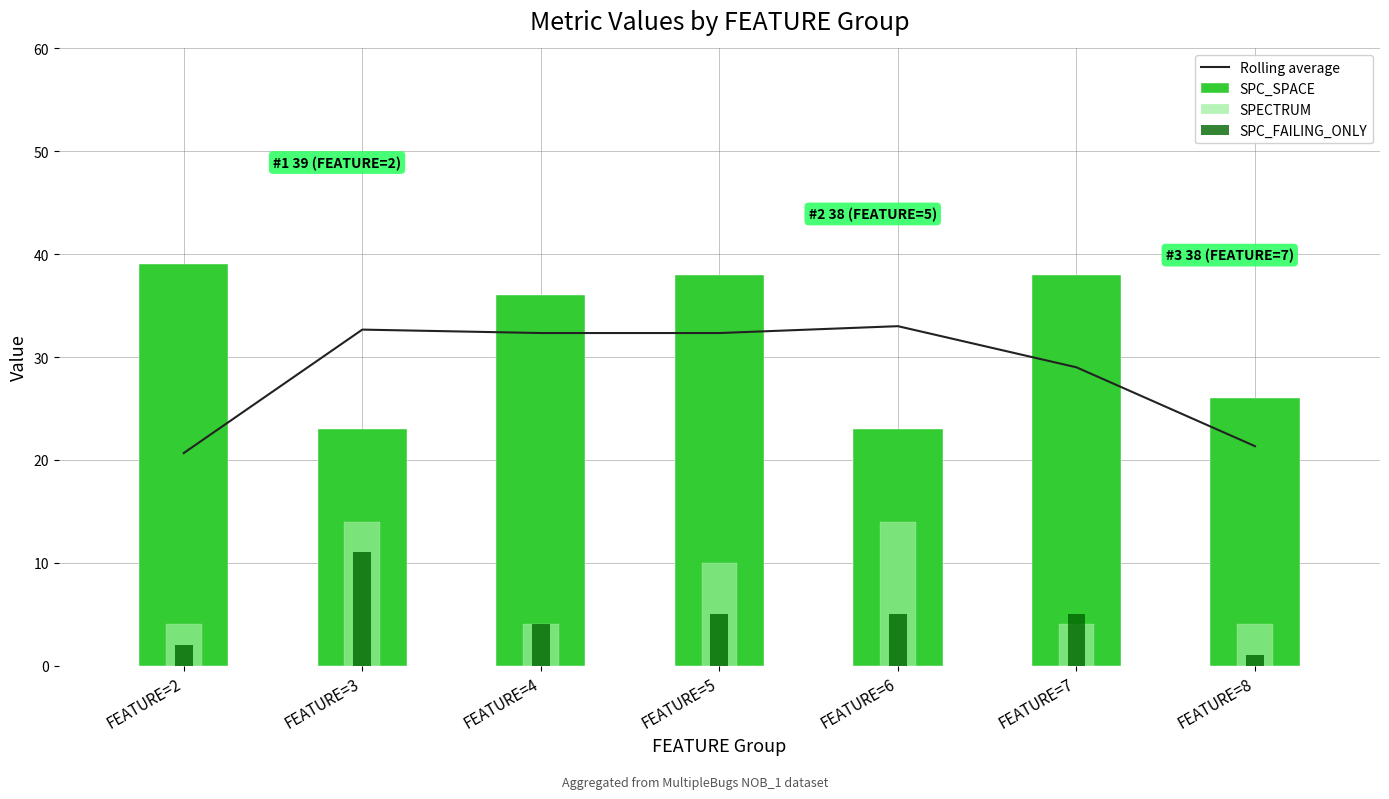

What is the difference between the maximum and minimum values in the Rolling average series?

12.3